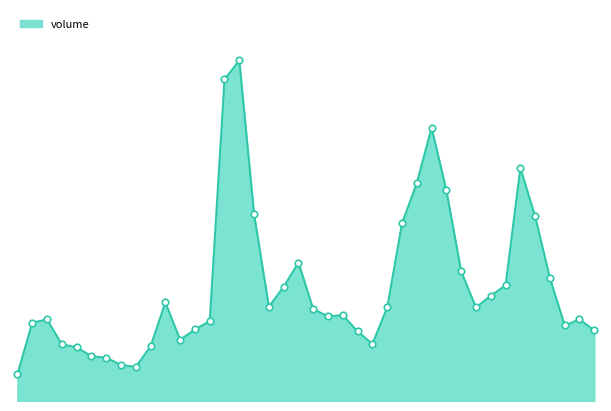

Is this an area chart (filled region under the line)?

Yes